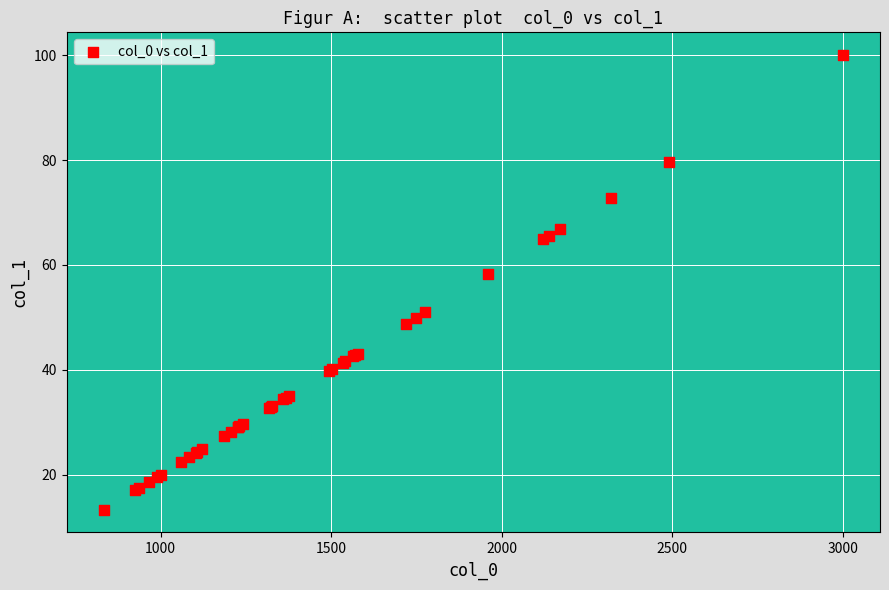

What Y value in the scatter plot is closest to 56?

58.3